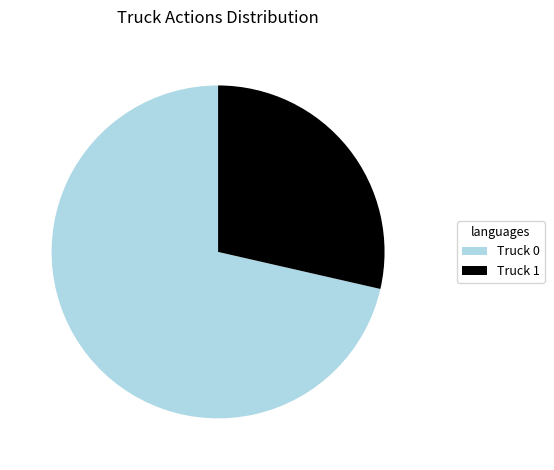

The Truck 0 slice represents 65% of the pie. True or false?

False